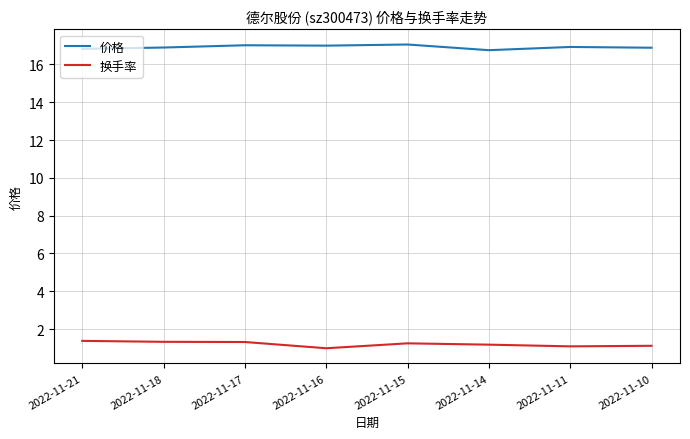

True or false: 换手率 has more than 0 interior local peaks.

True